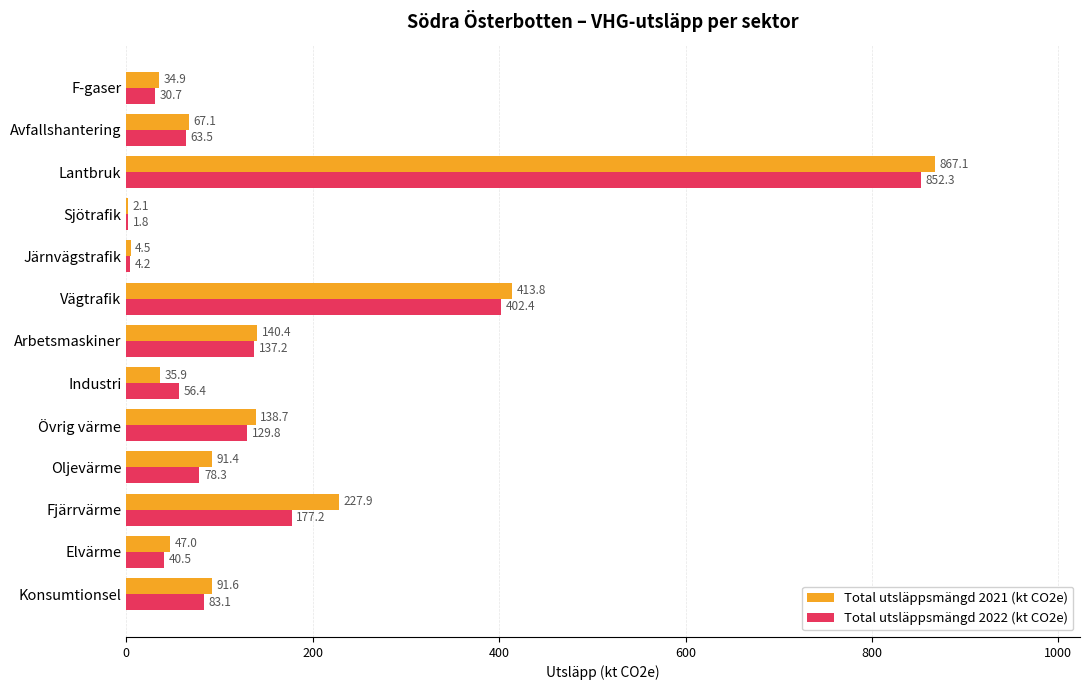

Between Konsumtionsel and Övrig värme, which series saw the biggest shift?

Total utsläppsmängd 2021 (kt CO2e)